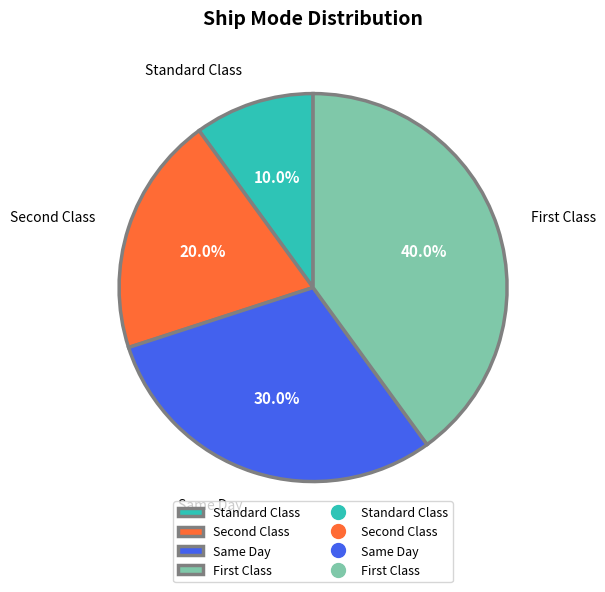

Which slice is the largest?

First Class